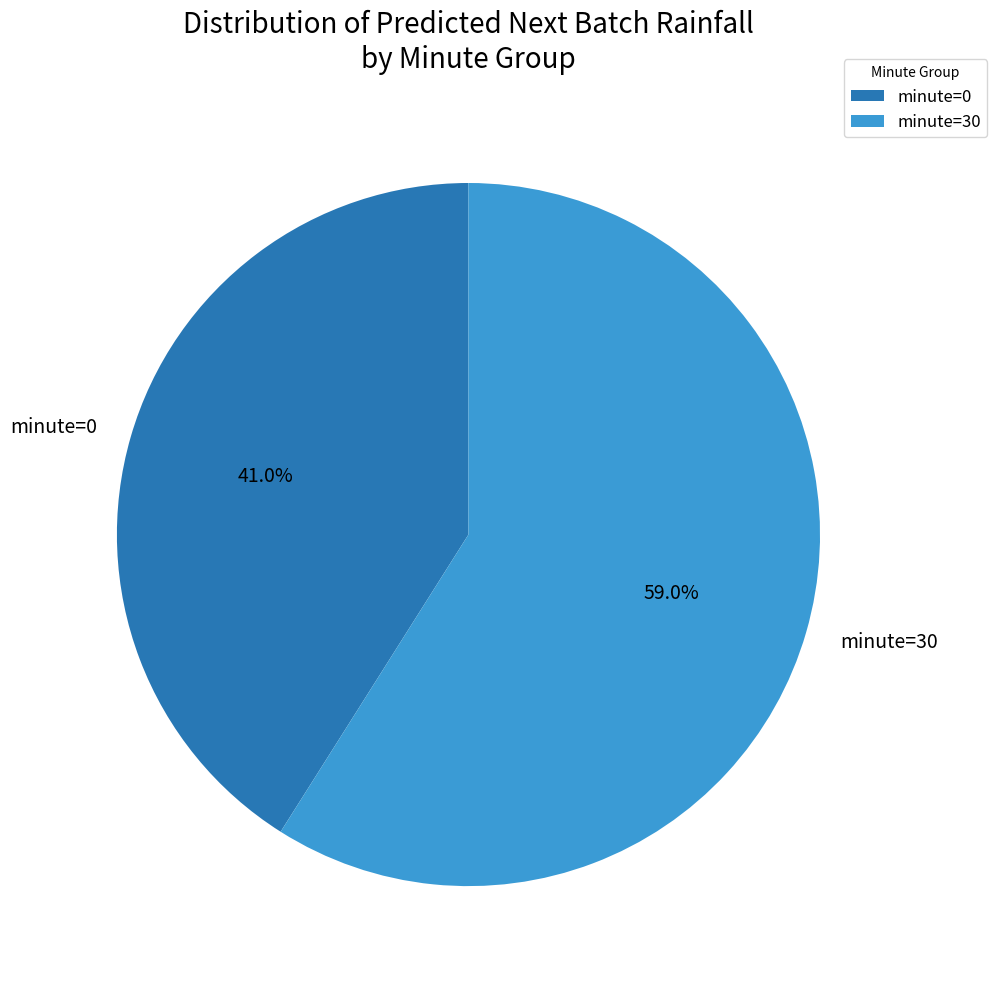

Between minute=30 and minute=0, which is larger?

minute=30